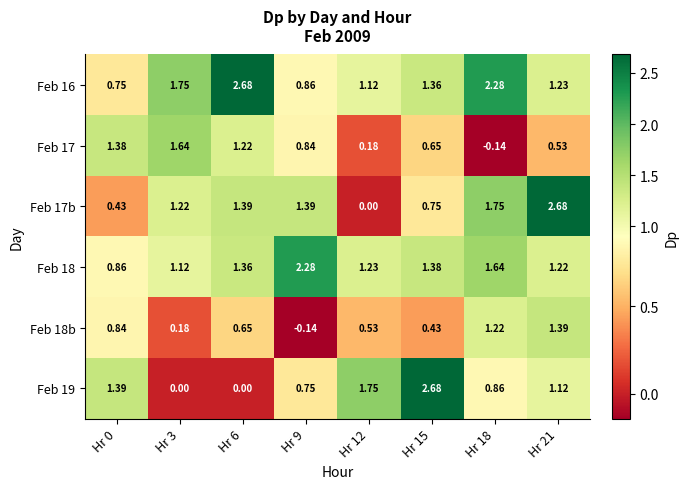

Is the value of Feb 18 at Hr 15 greater than the value of Feb 17b at Hr 18?

No